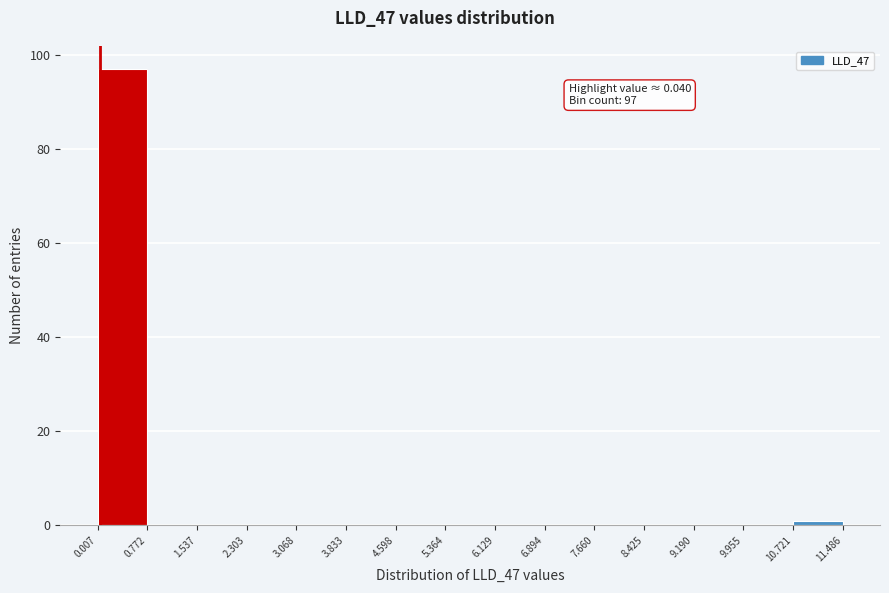

Over which range of the x-axis is the bar tallest?

0.007 to 0.772